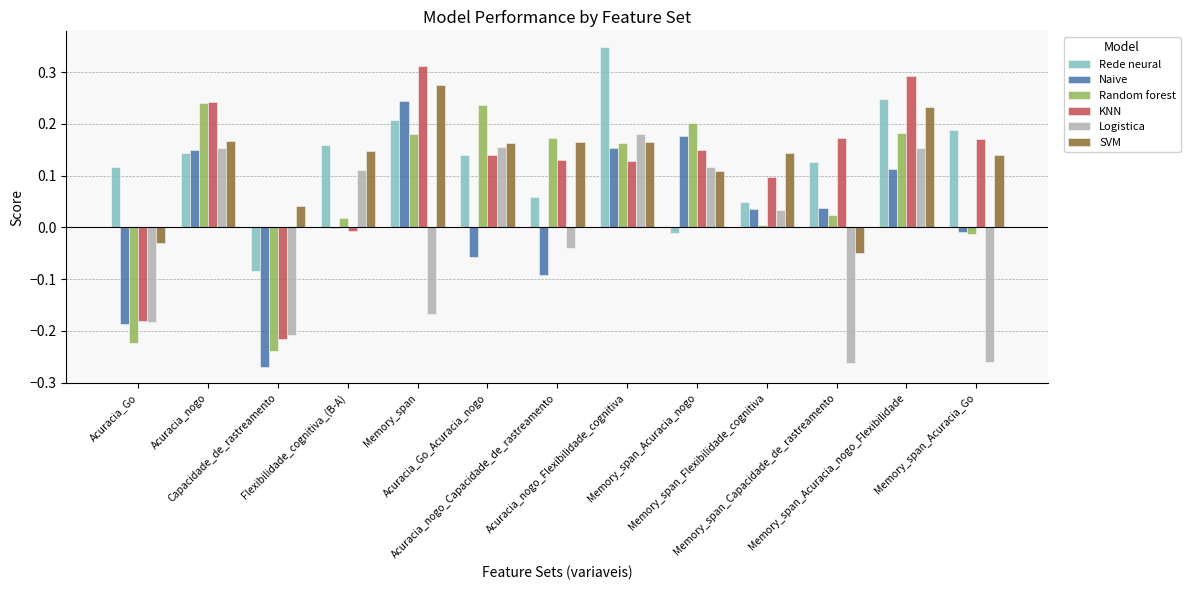

True or false: Logistica has a value of 0.2 at Acuracia_nogo.

True